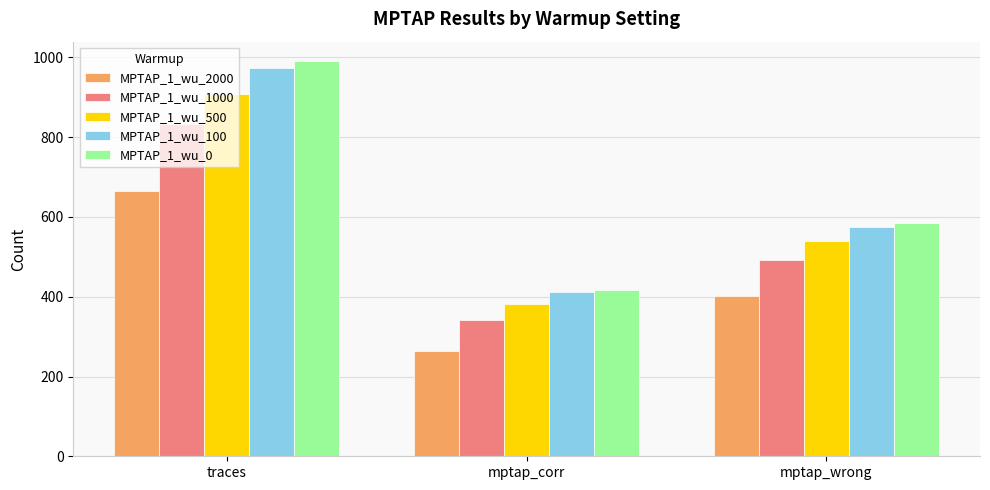

List the labels in order of MPTAP_1_wu_100 value, largest first.

traces, mptap_wrong, mptap_corr